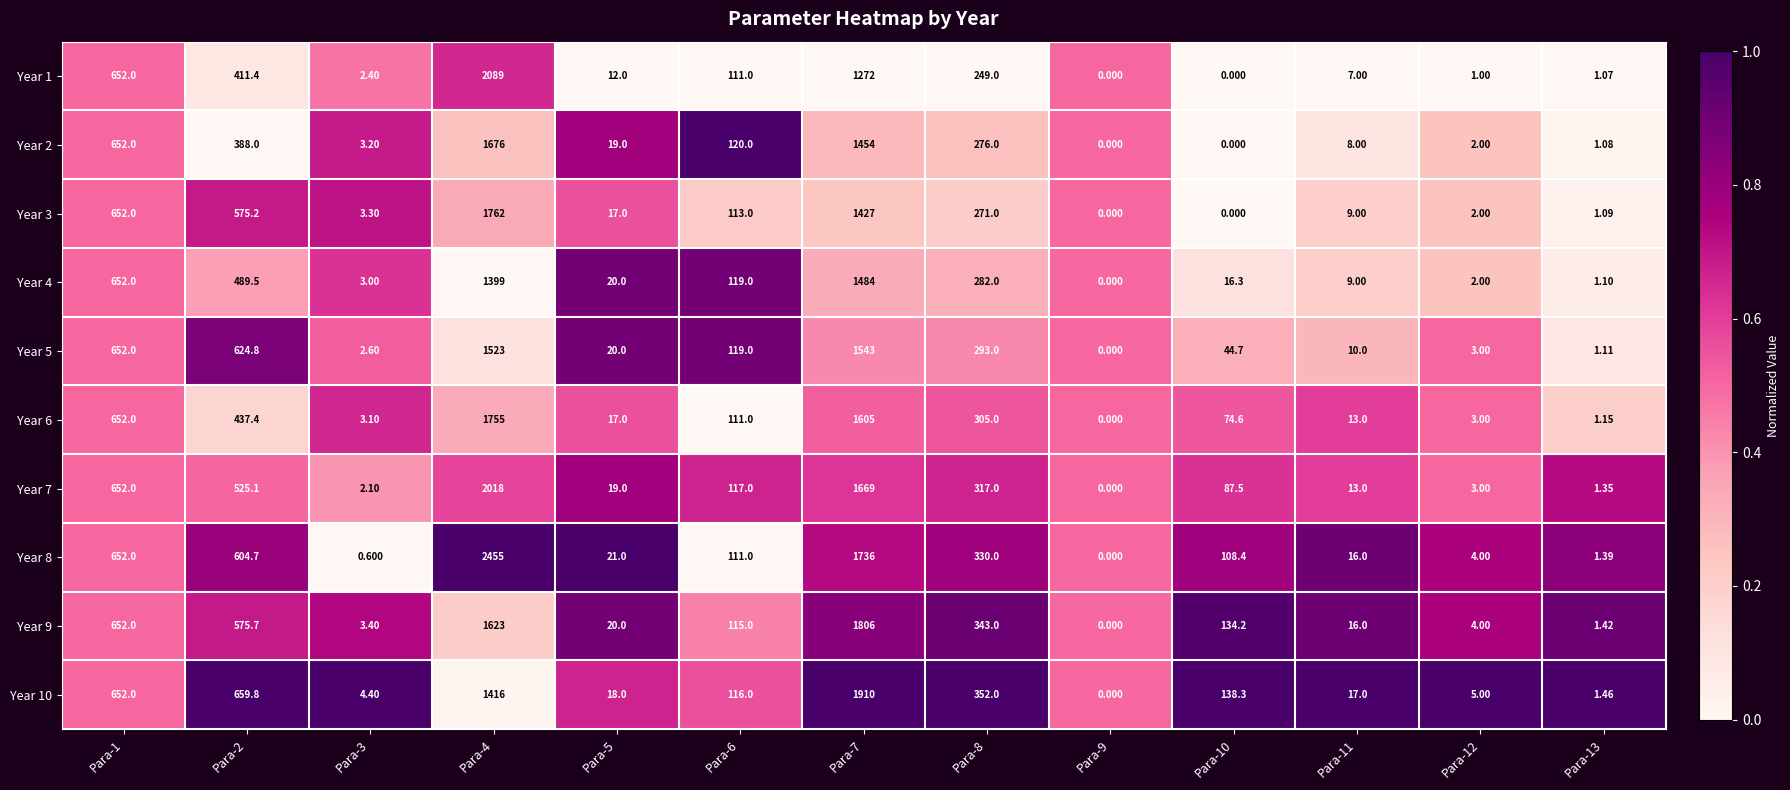

Which category has the highest value across all series?

Para-4